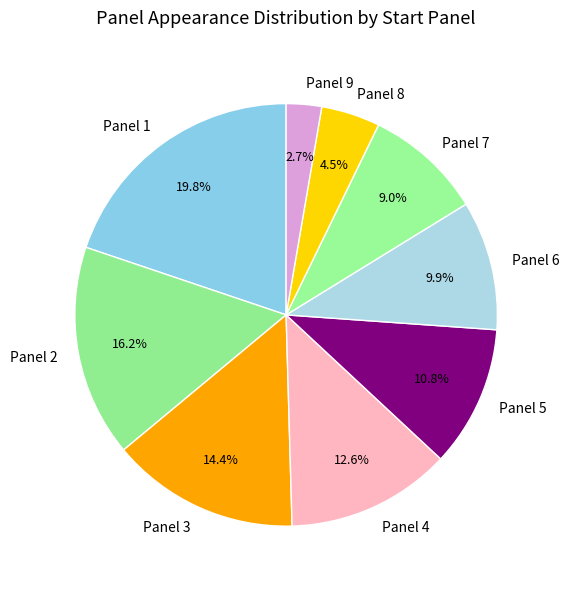

Is there any slice that represents more than half of the pie?

No